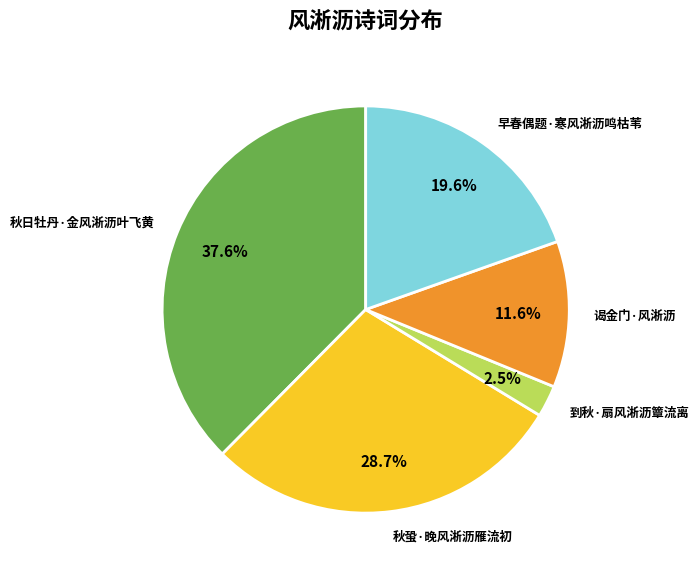

Is it true that 秋蛩·晚风淅沥雁流初 is 29% of the pie?

True